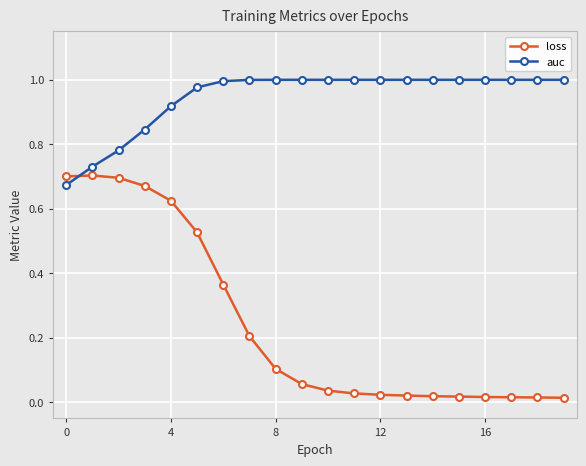

True or false: loss has more than 0 interior local peaks.

True